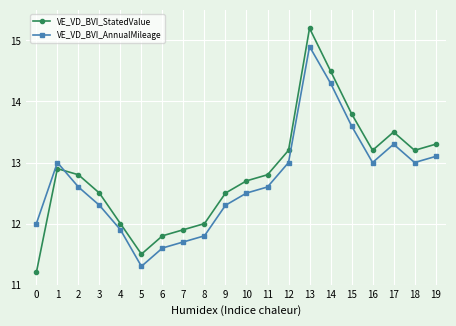

Is this an area chart (filled region under the line)?

No